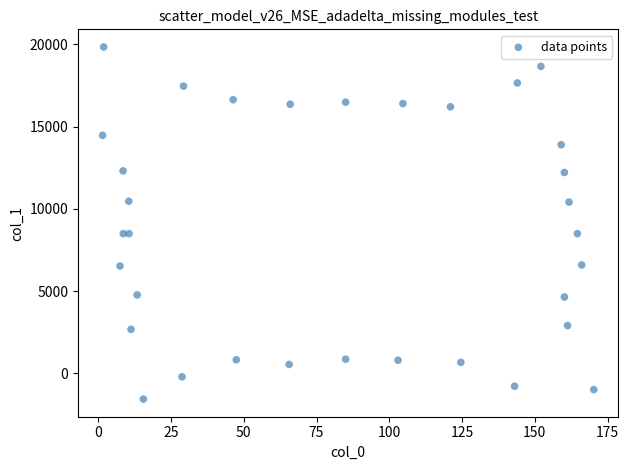

What is the range of Y values (max minus min)?

21407.6